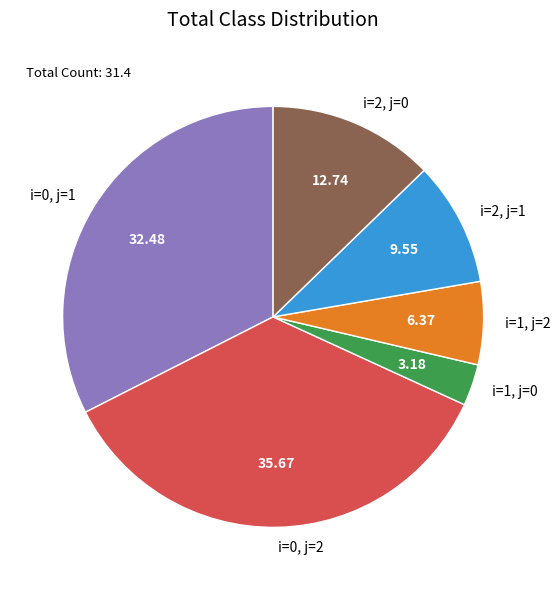

Is the sum of i=0, j=1 and i=1, j=0 greater than half?

No